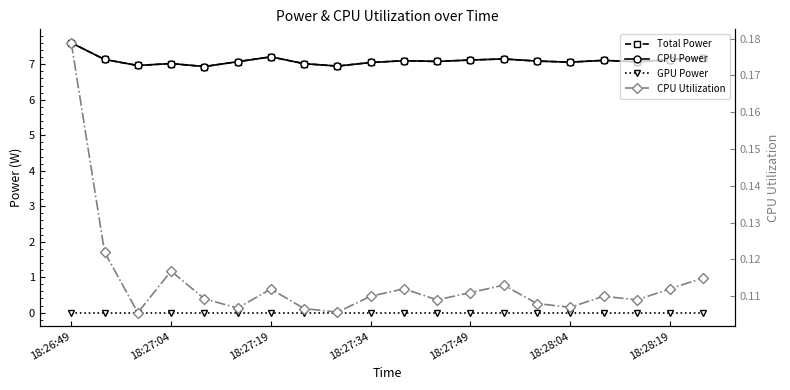

How many lines are shown in the chart?

4